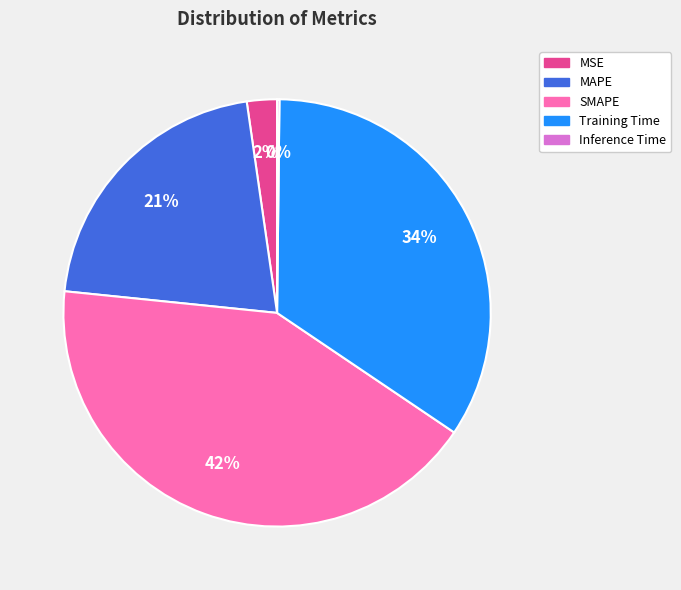

Which slice is the largest?

SMAPE